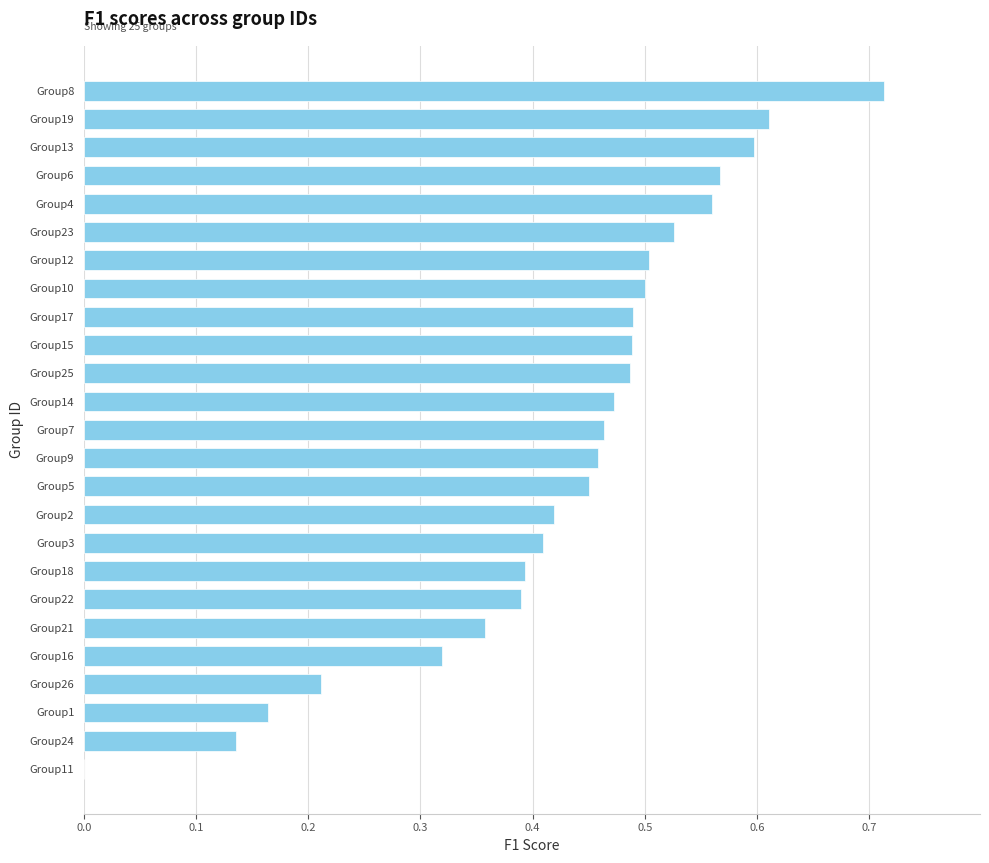

What is the sum of the values at Group2 and Group4?

1.0